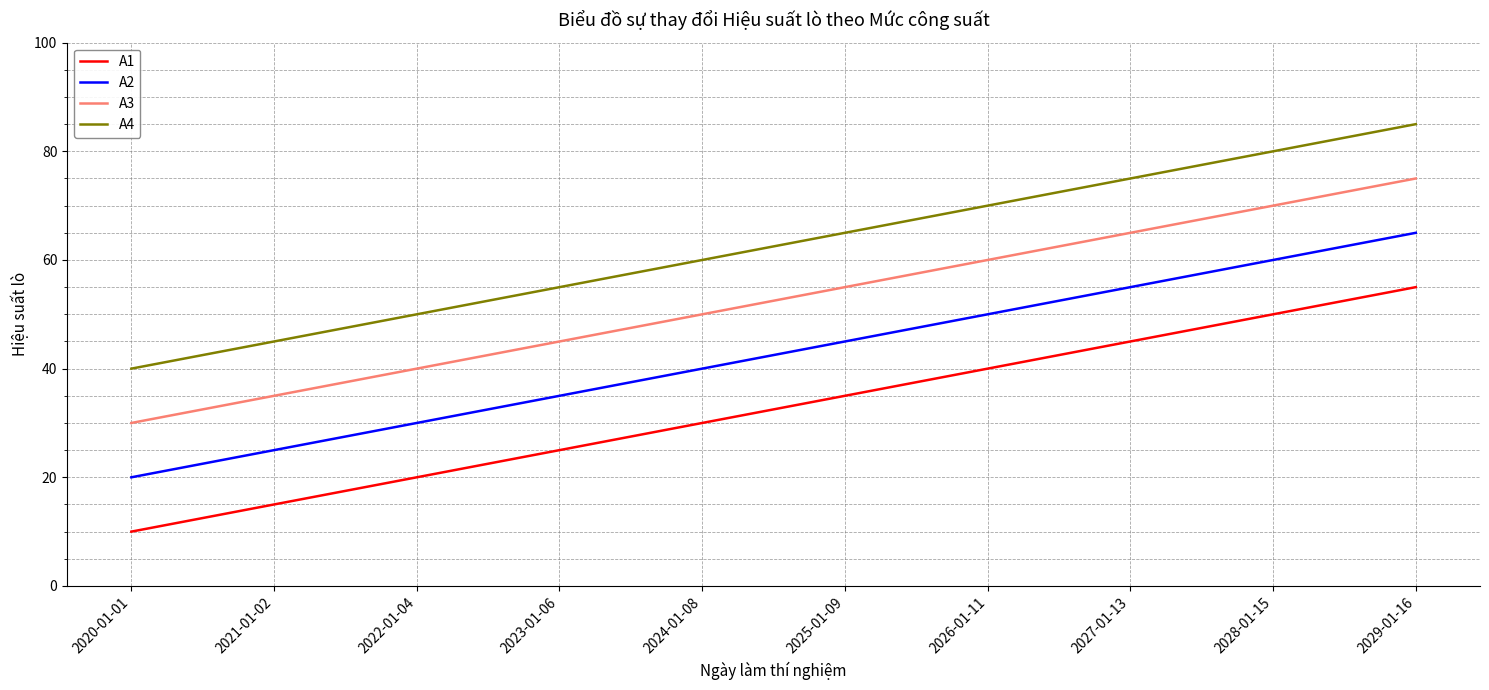

Count the number of categories in the chart.

10